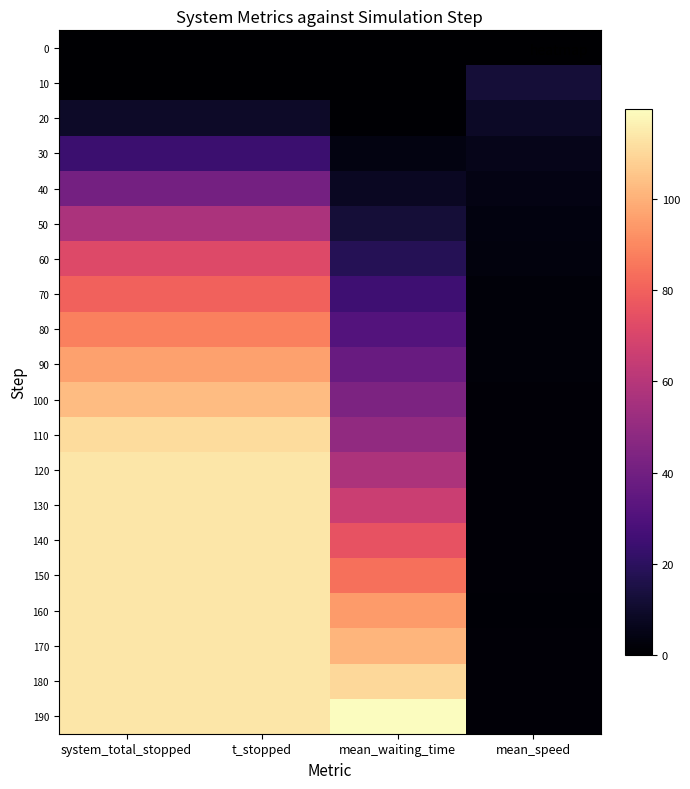

Which series has the largest range (max minus min)?

190